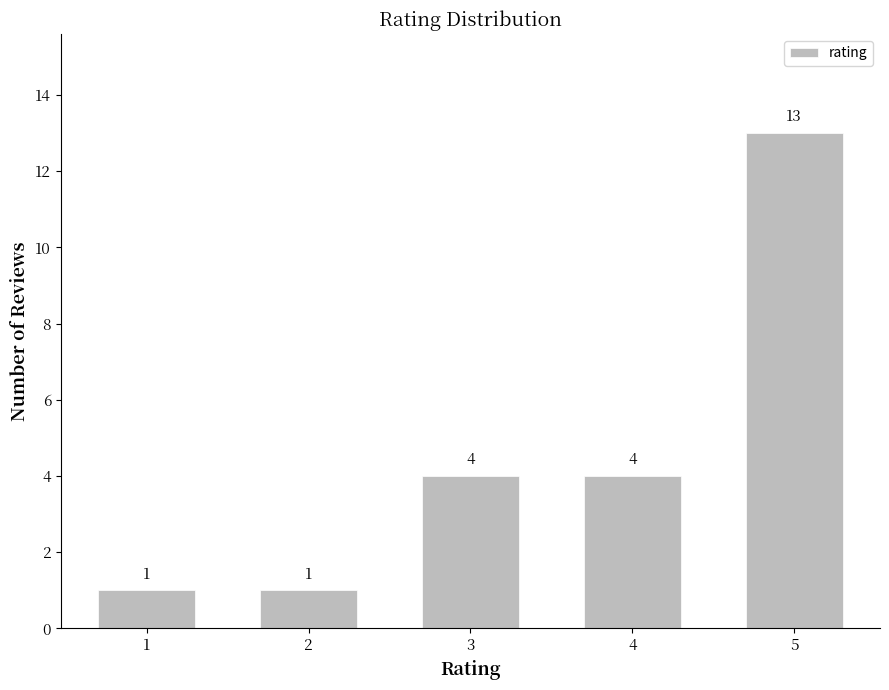

Reading right to left, extract all data points from this chart.

5=13	4=4	3=4	2=1	1=1